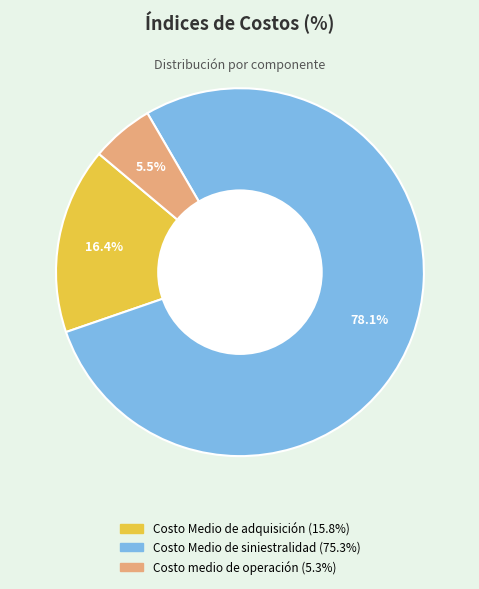

How many segments does this pie chart have?

3